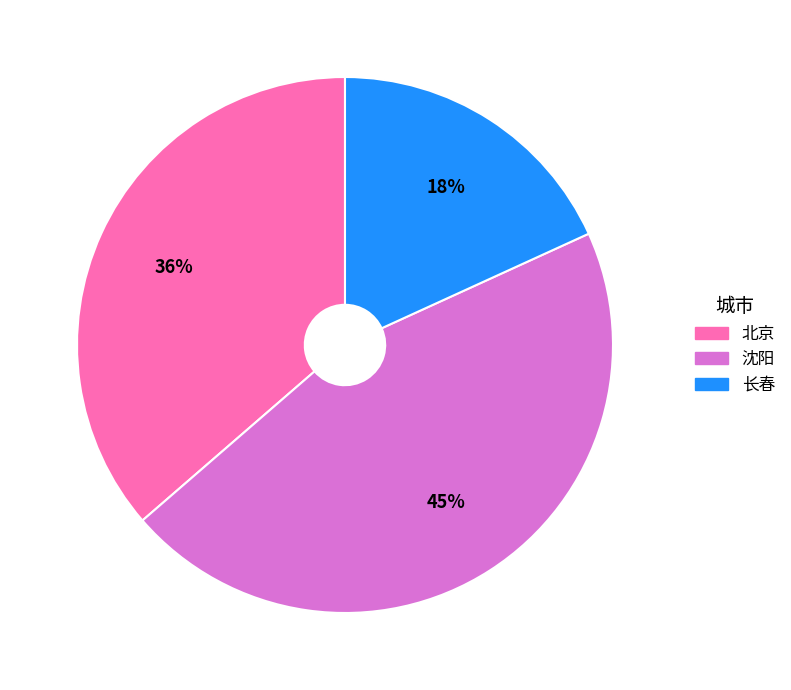

Combined, do 沈阳 and 长春 account for over 50%?

Yes